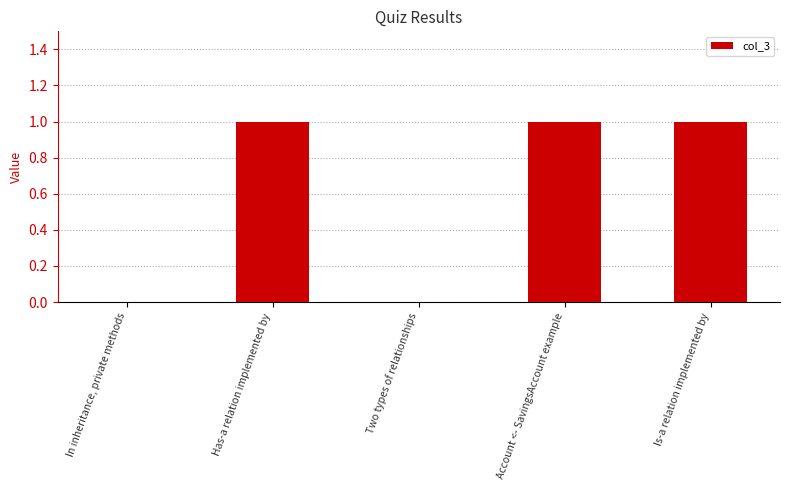

What is the change in value from Has-a relation implemented by to Two types of relationships?

-1